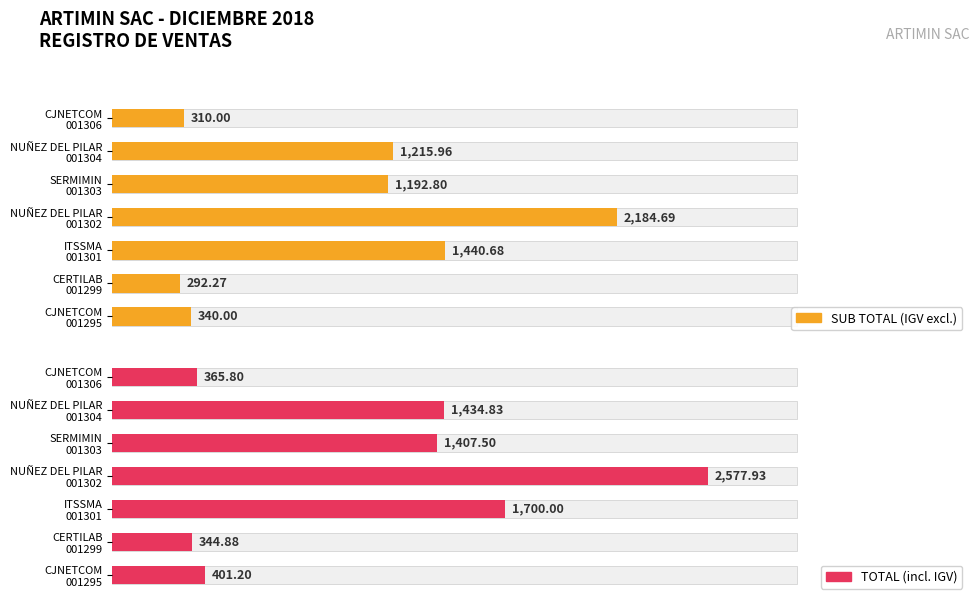

What is the greatest value displayed?

2577.9